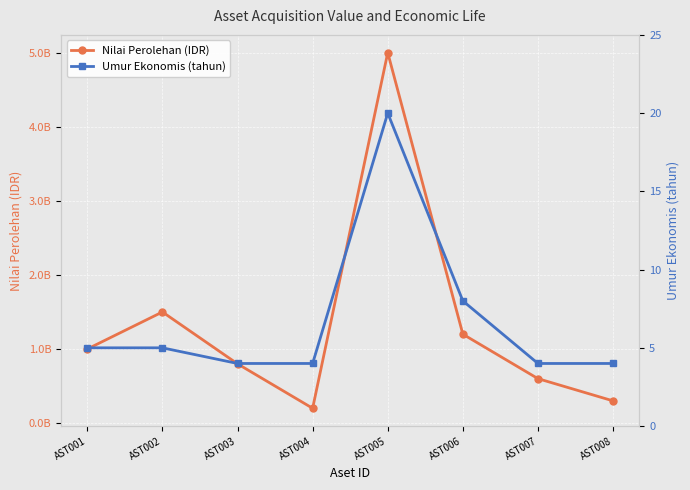

At which category does the chart reach its peak across all series?

AST005